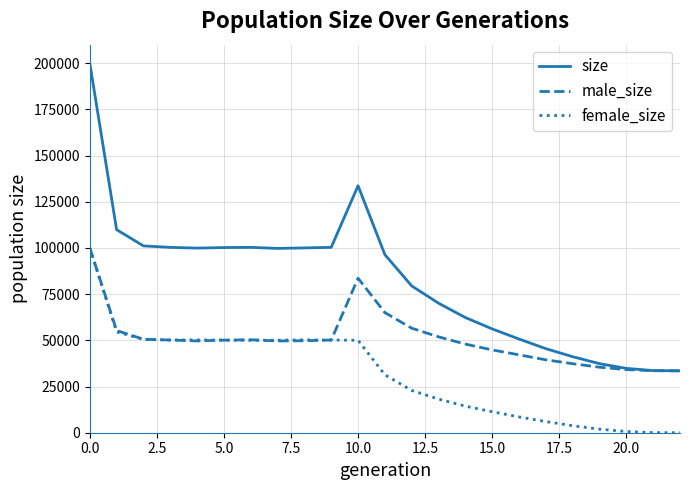

Which series has the largest total across all categories?

size